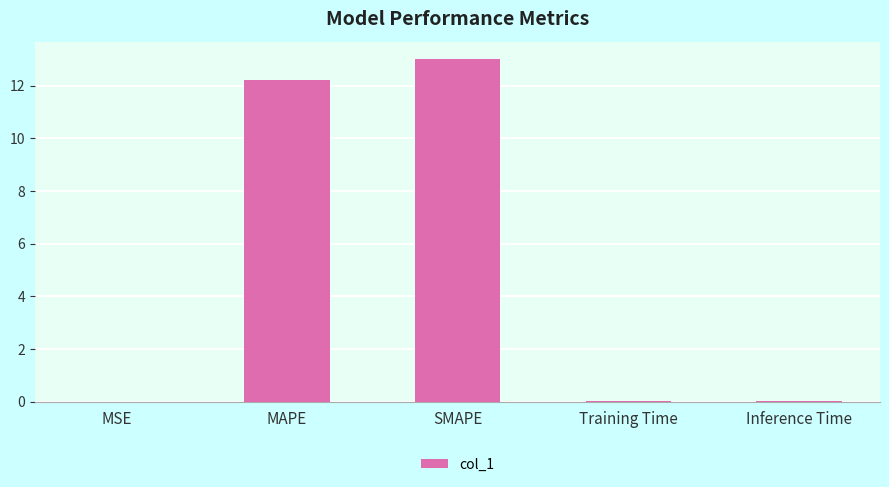

What is the greatest value displayed?

13.0